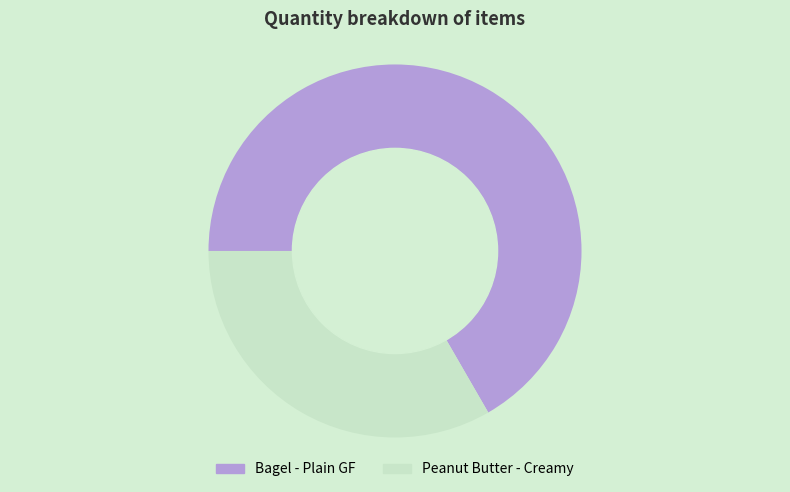

Rank the categories by value from lowest to highest.

Peanut Butter - Creamy, Bagel - Plain GF